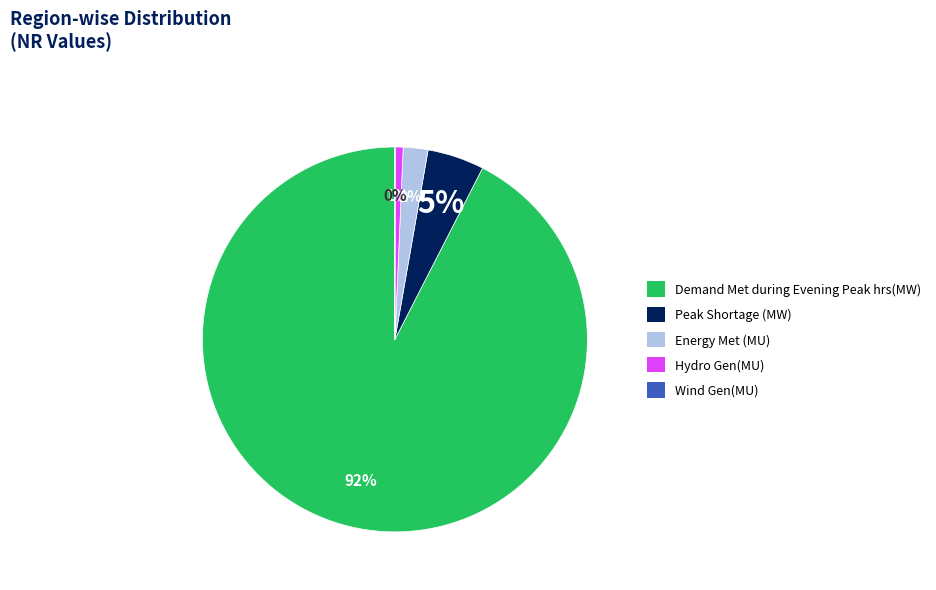

Which slice is the largest?

Demand Met during Evening Peak hrs(MW)